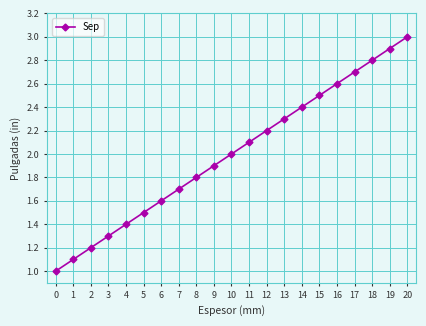

What is the ratio of the value at 8 to the value at 4?

1.3